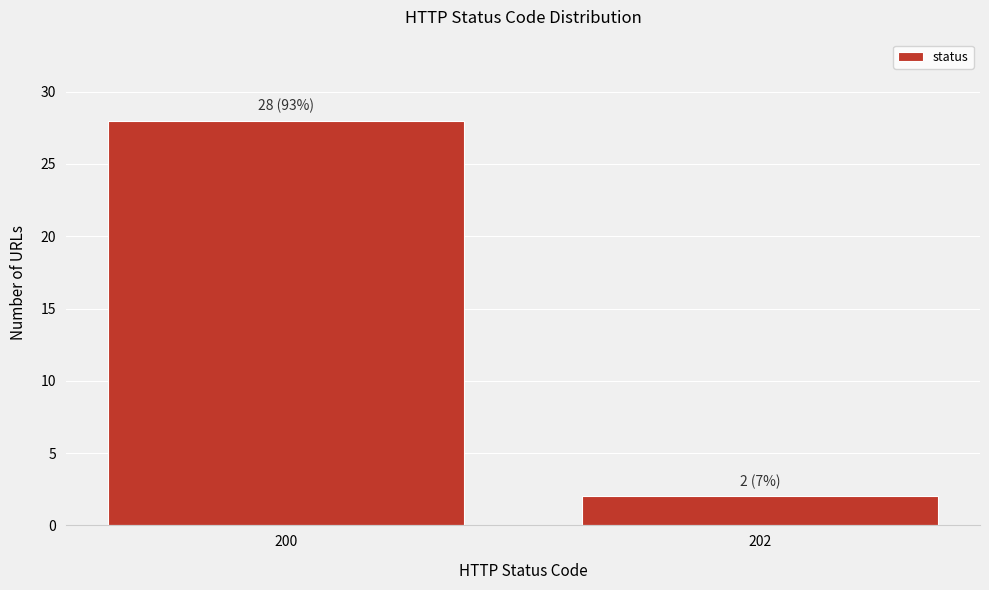

Reading left to right, what are all the values shown in this chart?

200=28	202=2